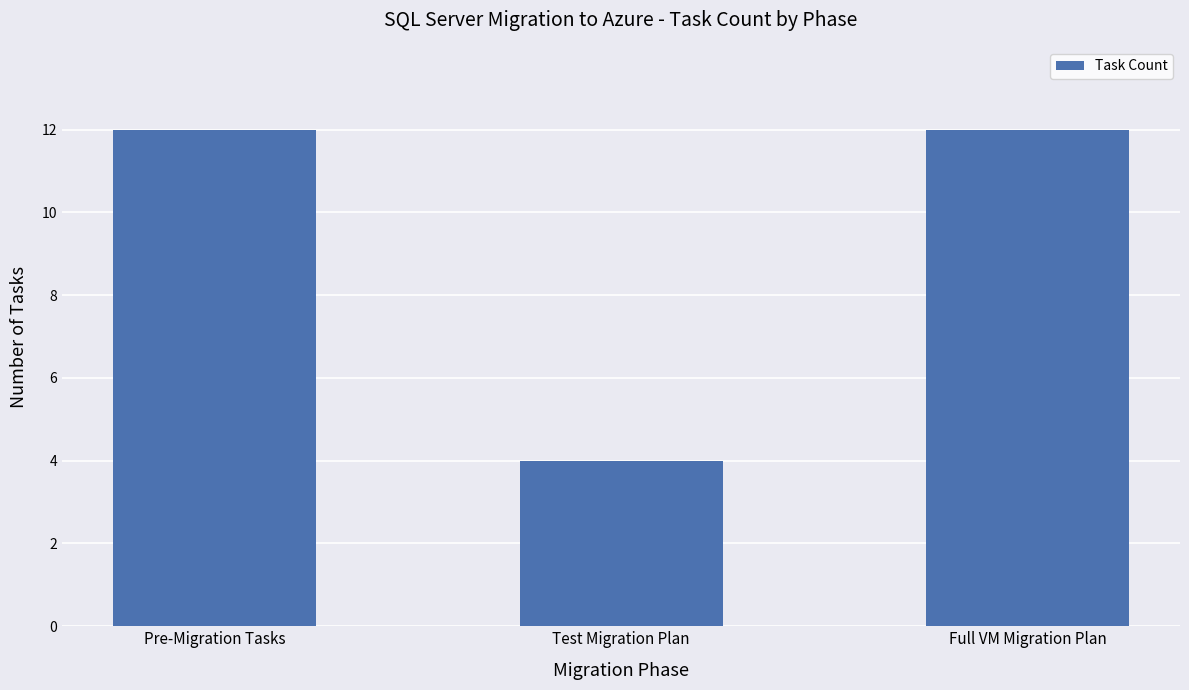

What is the label of the 1st bar from the right?

Full VM Migration Plan